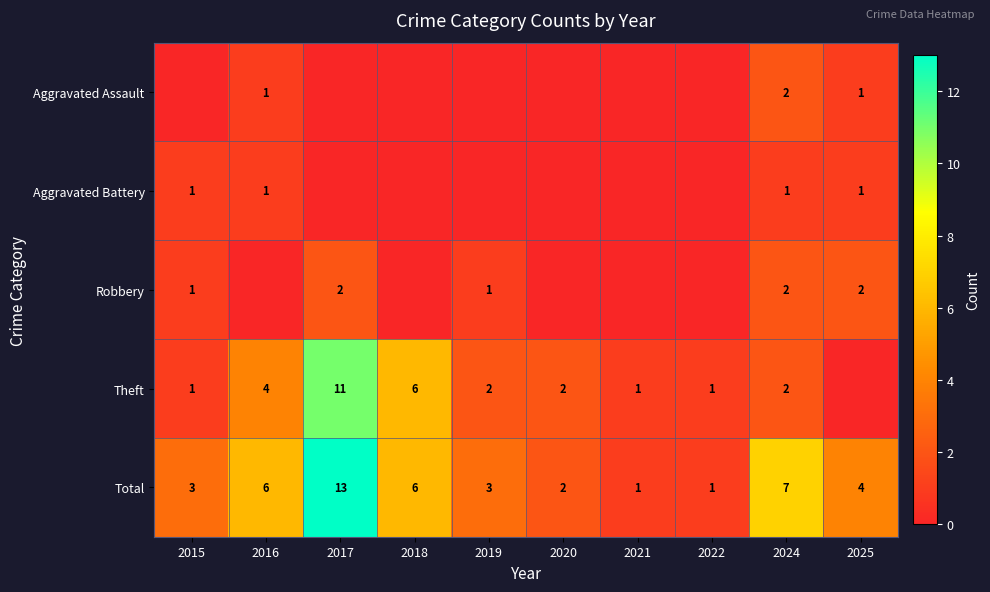

Between 2021 and 2019, which is larger?

2021